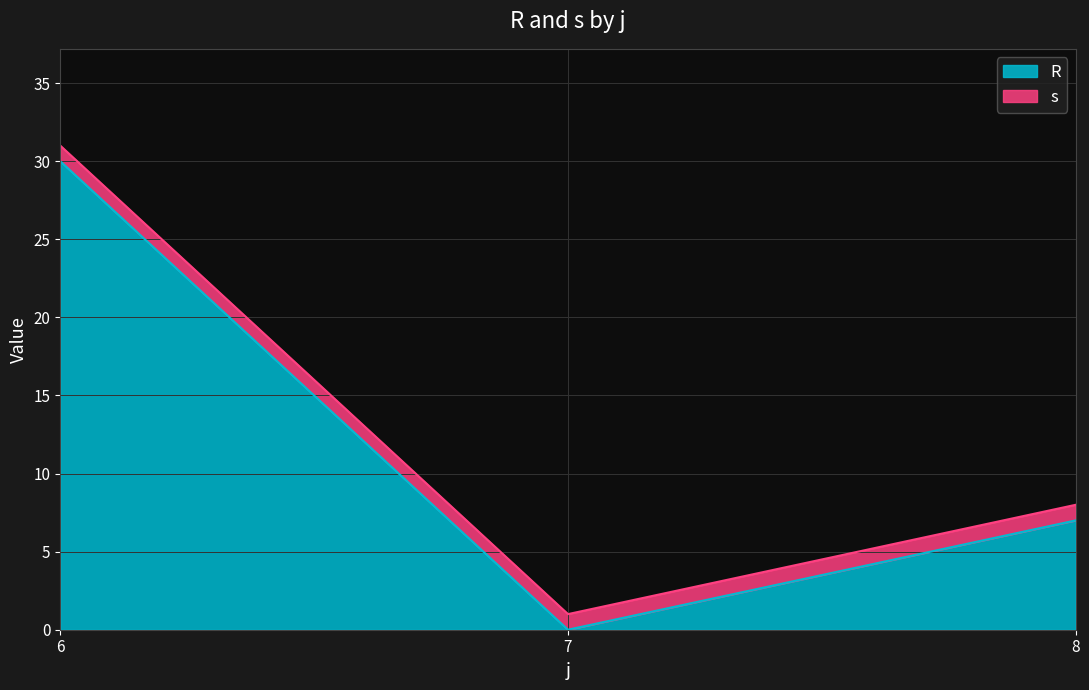

Where is the data nearest to the value 15?

8